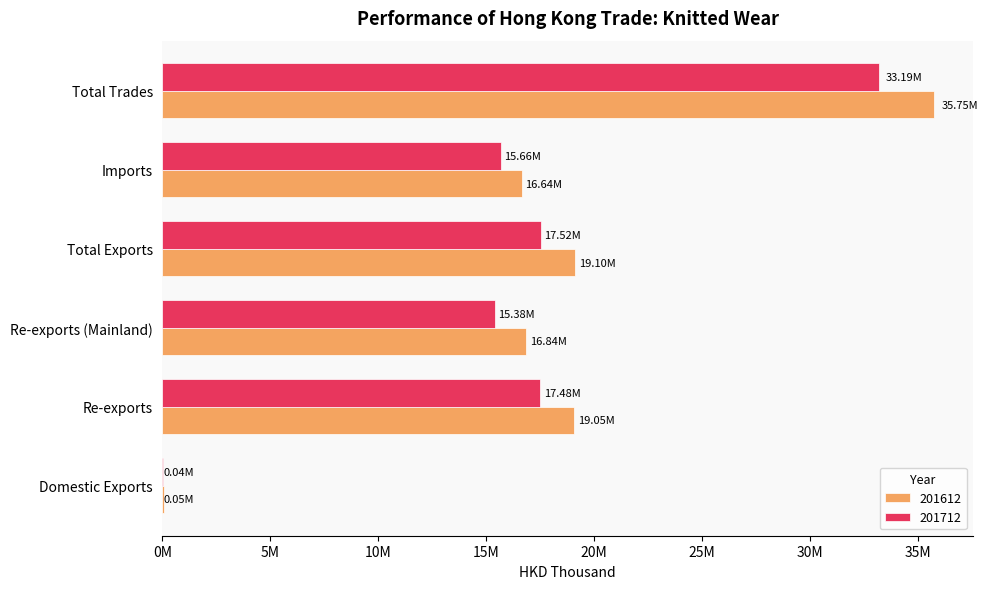

What value does the 201712 series have at Domestic Exports?

42903.2